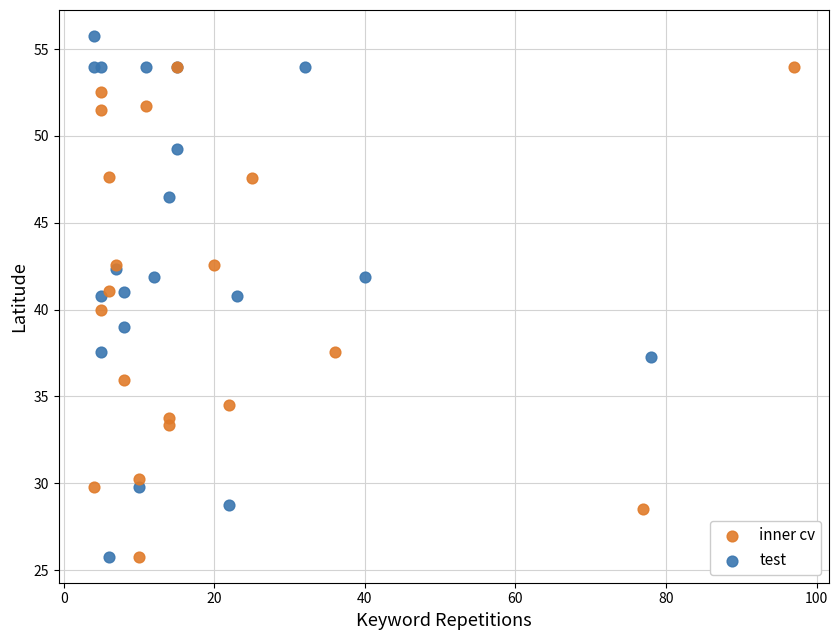

Which series reaches the maximum Y coordinate?

test